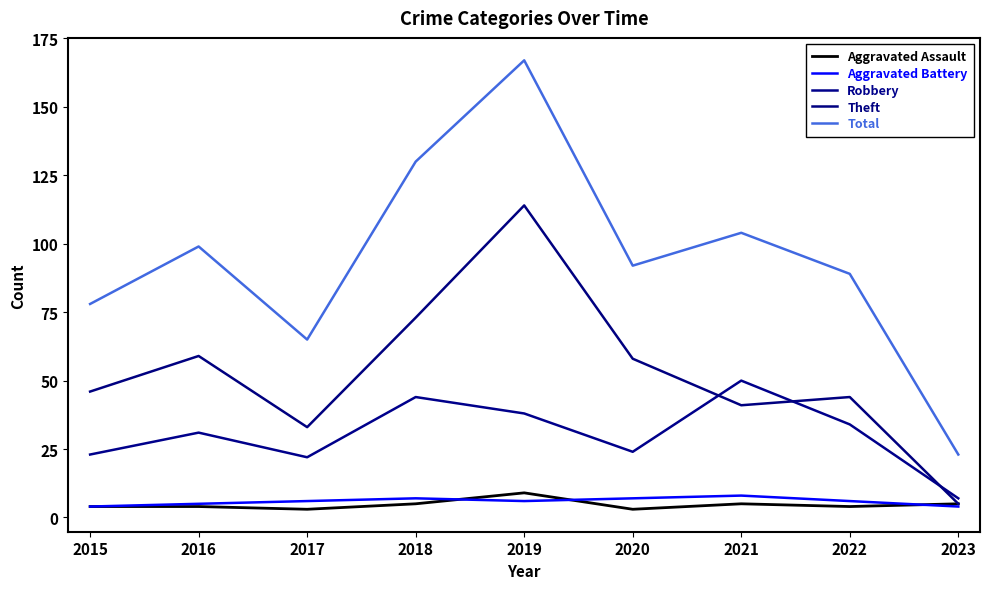

Reading right to left, list all the values displayed in this chart.

Aggravated Assault: 5	4	5	3	9	5	3	4	4
Aggravated Battery: 4	6	8	7	6	7	6	5	4
Robbery: 7	34	50	24	38	44	22	31	23
Theft: 5	44	41	58	114	73	33	59	46
Total: 23	89	104	92	167	130	65	99	78